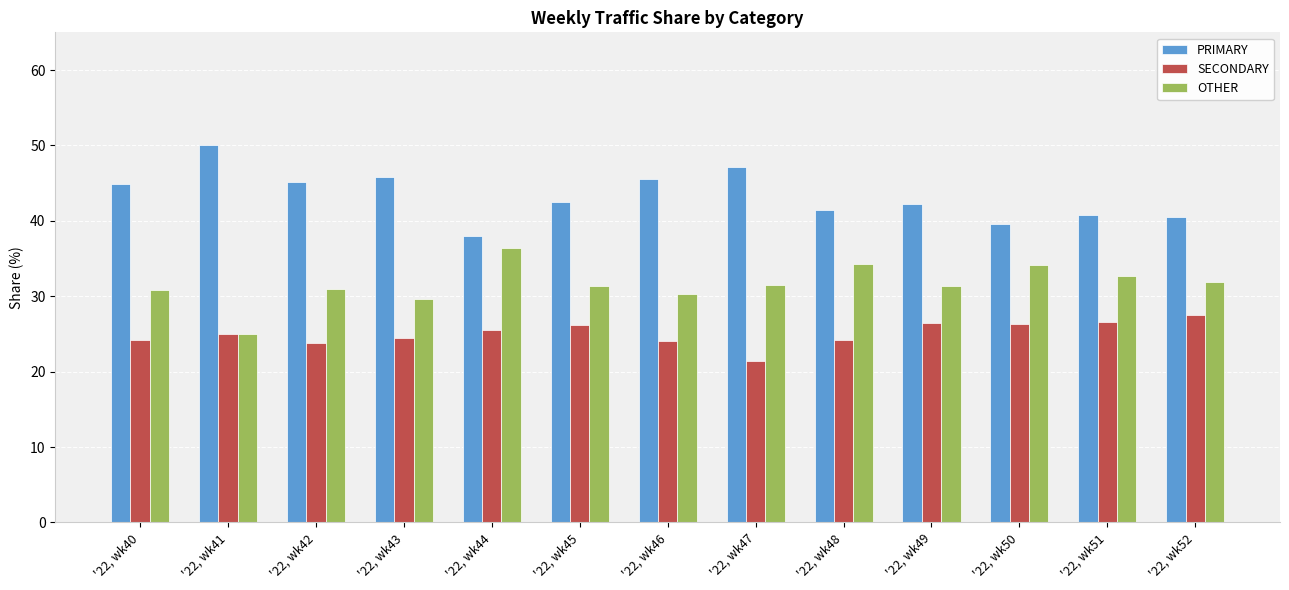

At which category does the chart reach its minimum across all series?

'22, wk47